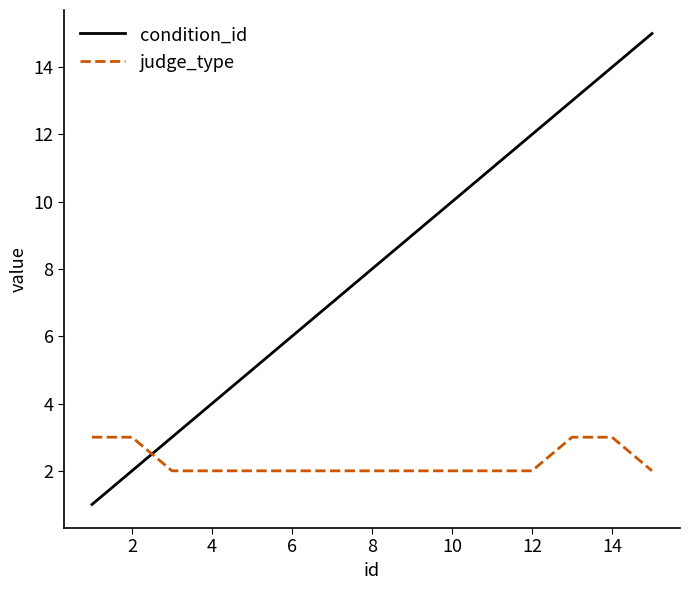

Which series has the largest total across all categories?

condition_id